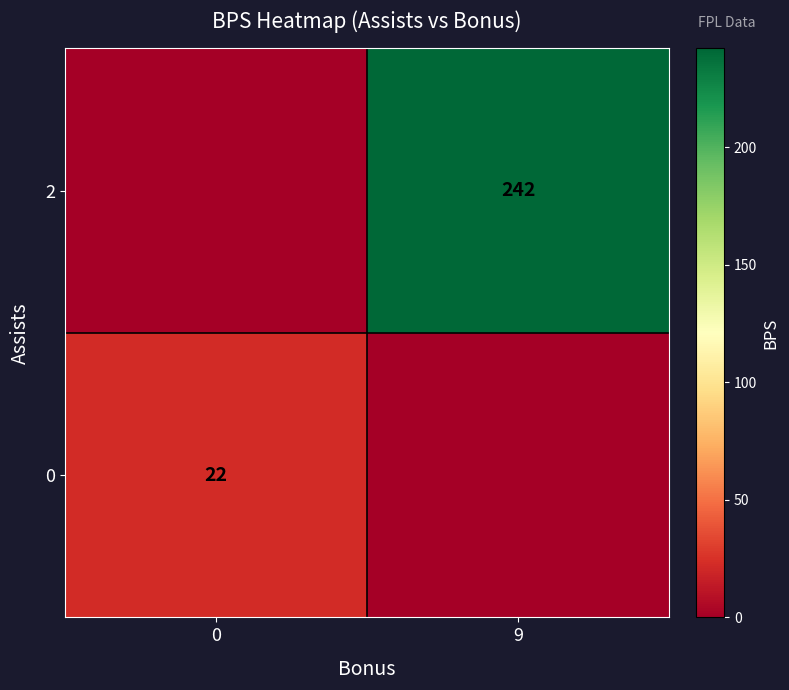

The 2 series shows 242 at 9. True or false?

True